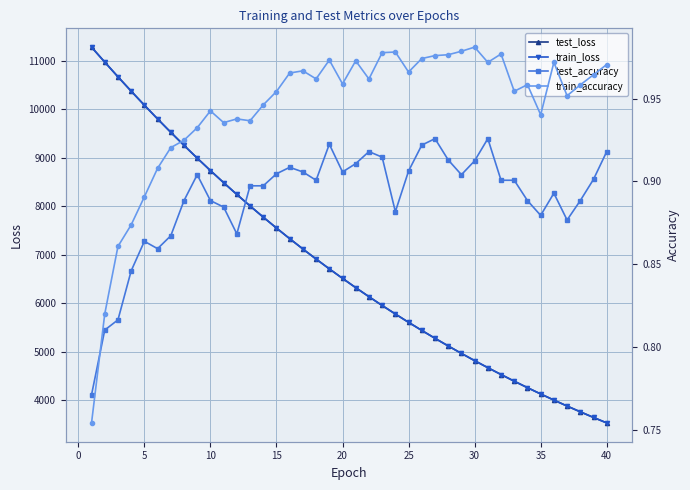

True or false: test_accuracy and train_loss cross at least once.

False